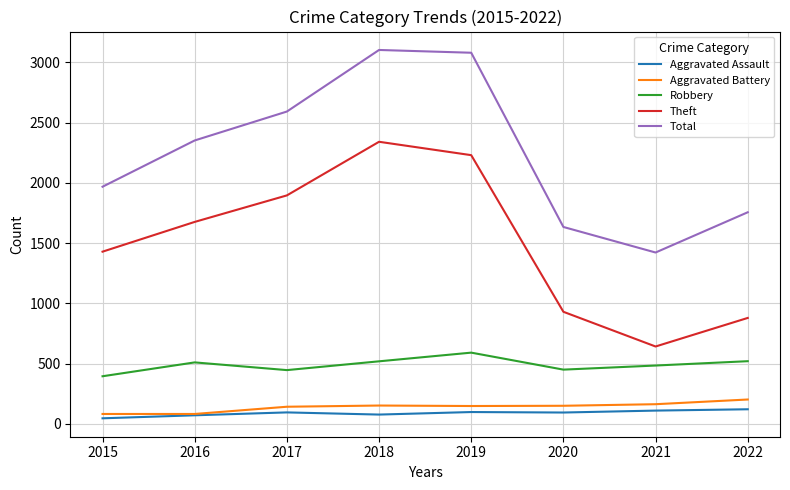

What is the lowest value of the Robbery series?

395